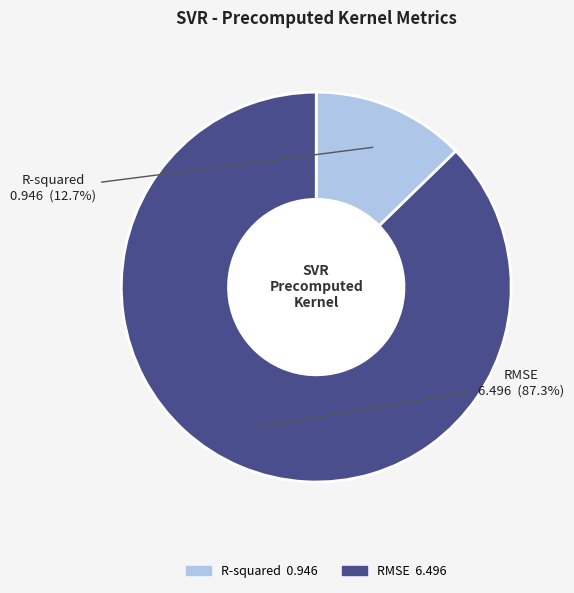

Is it true that RMSE is 99% of the pie?

False